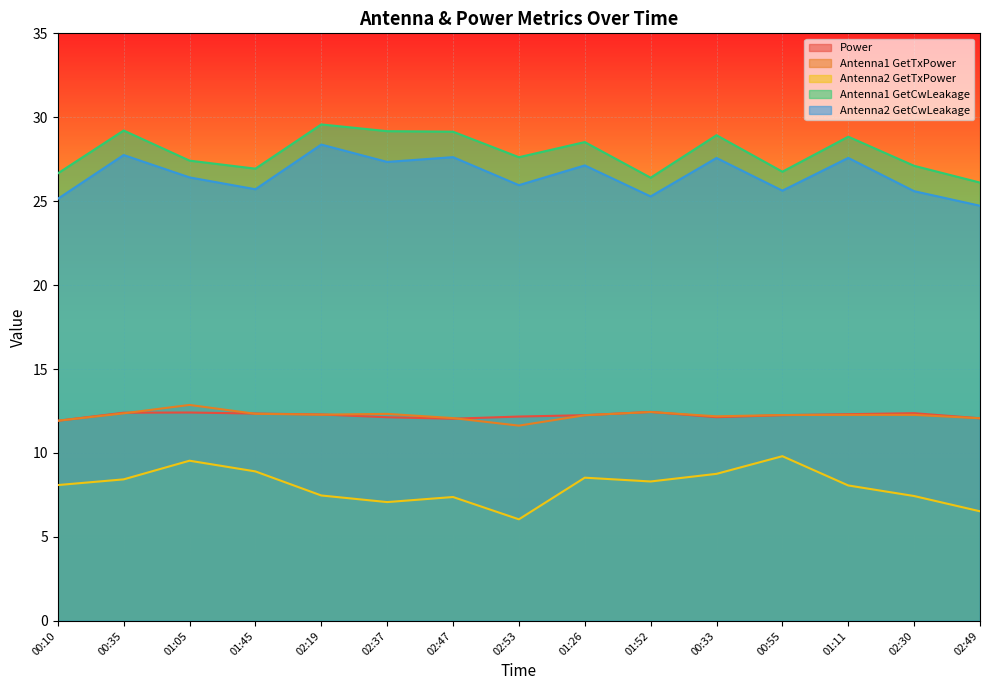

At which category does the chart reach its minimum across all series?

02:53